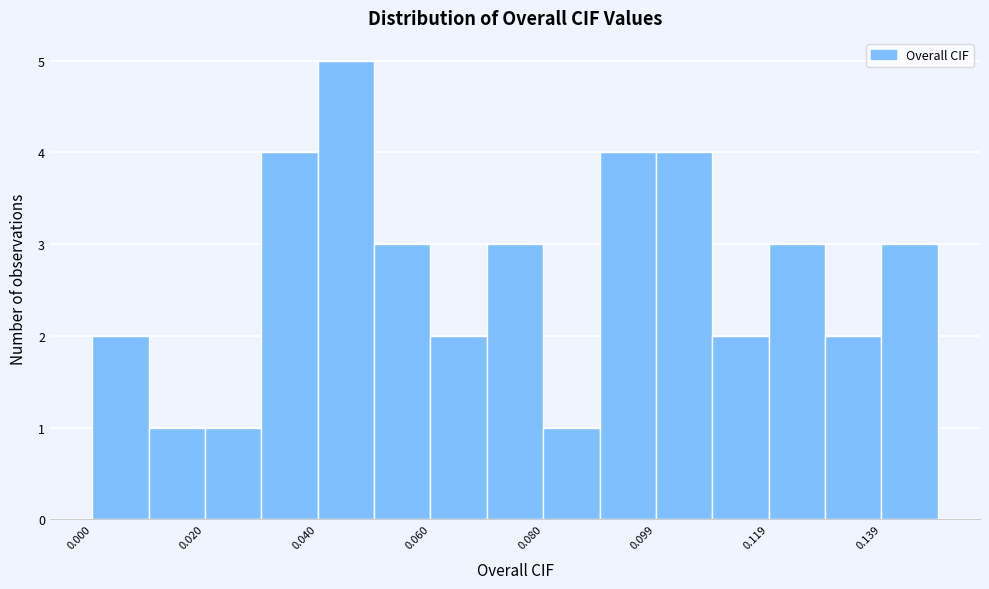

Which range on the x-axis has the tallest bar?

0.04 to 0.05